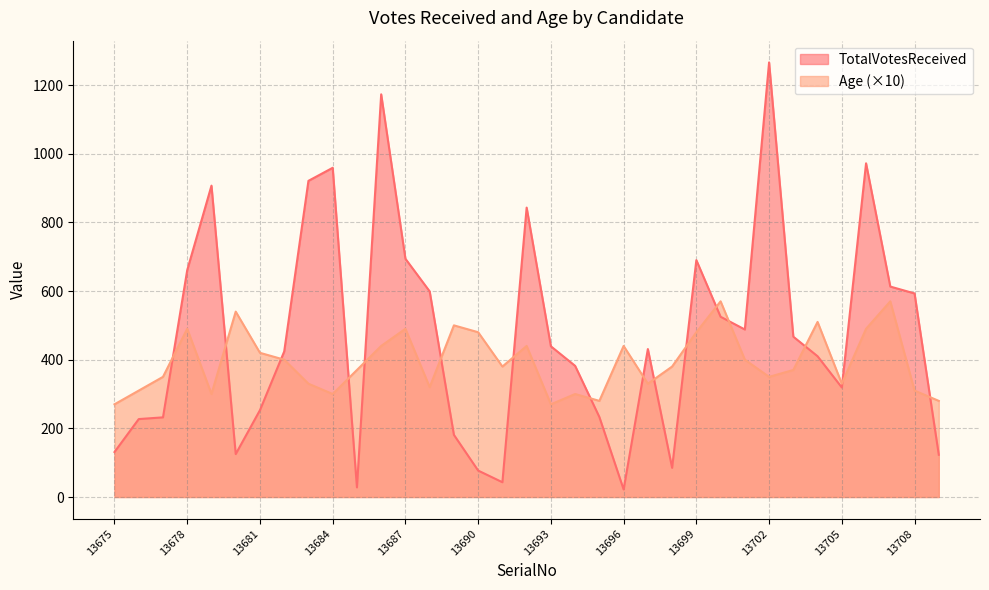

At how many categories does at least one series exceed 1047?

2